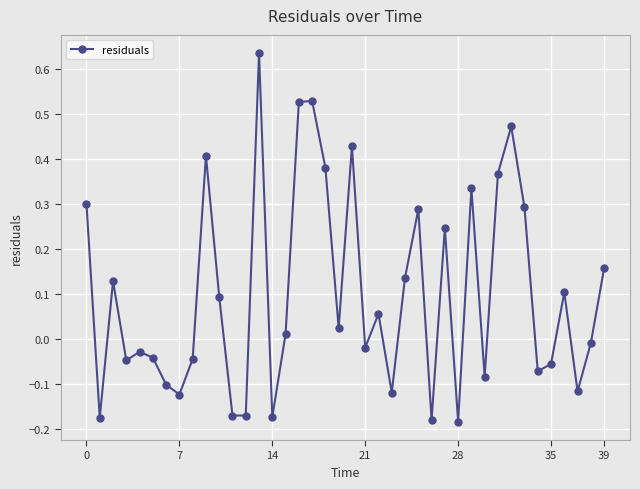

How many interior local valleys (lower than both neighbors) does the data have?

13